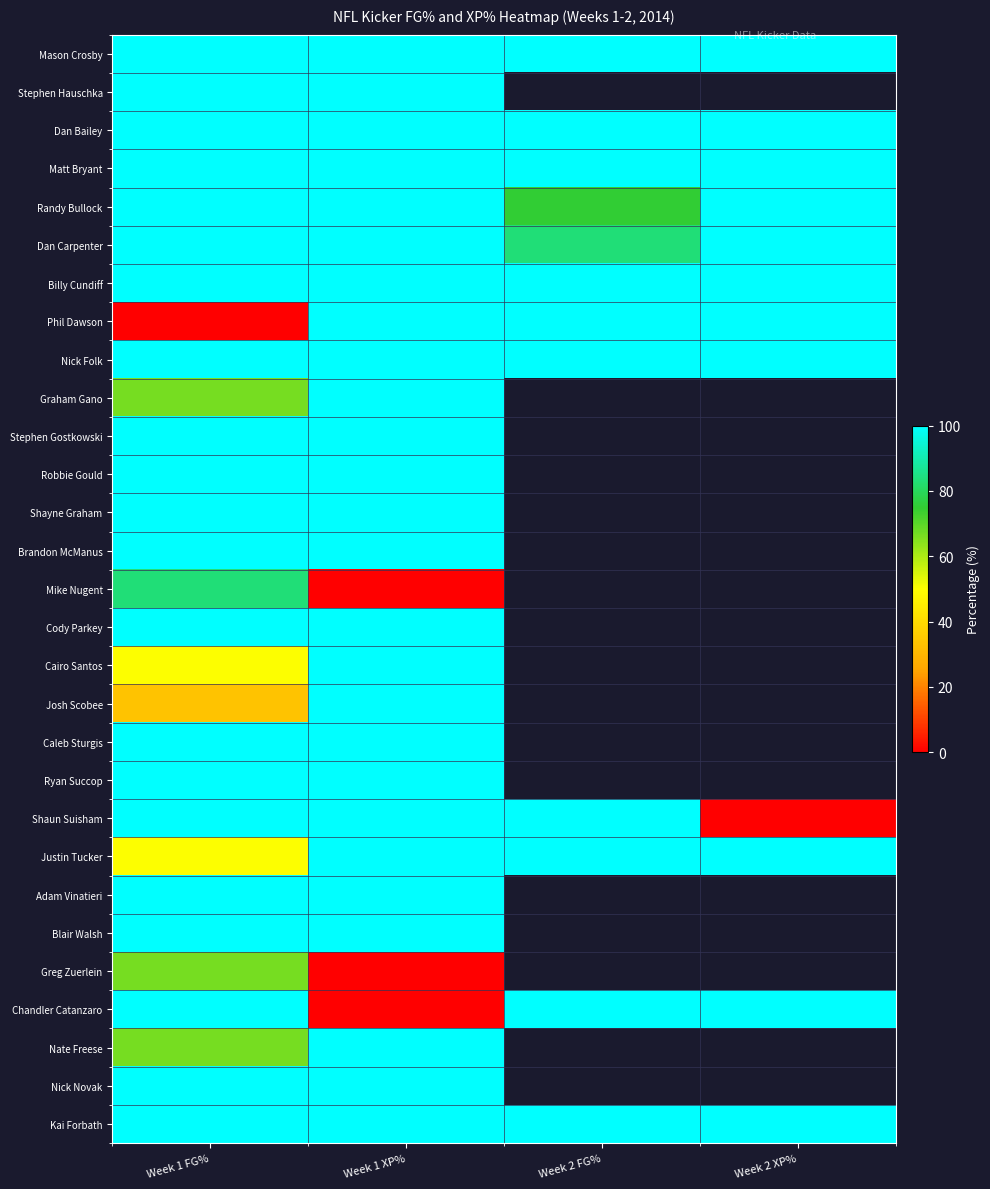

How many categories are shown in the chart?

4